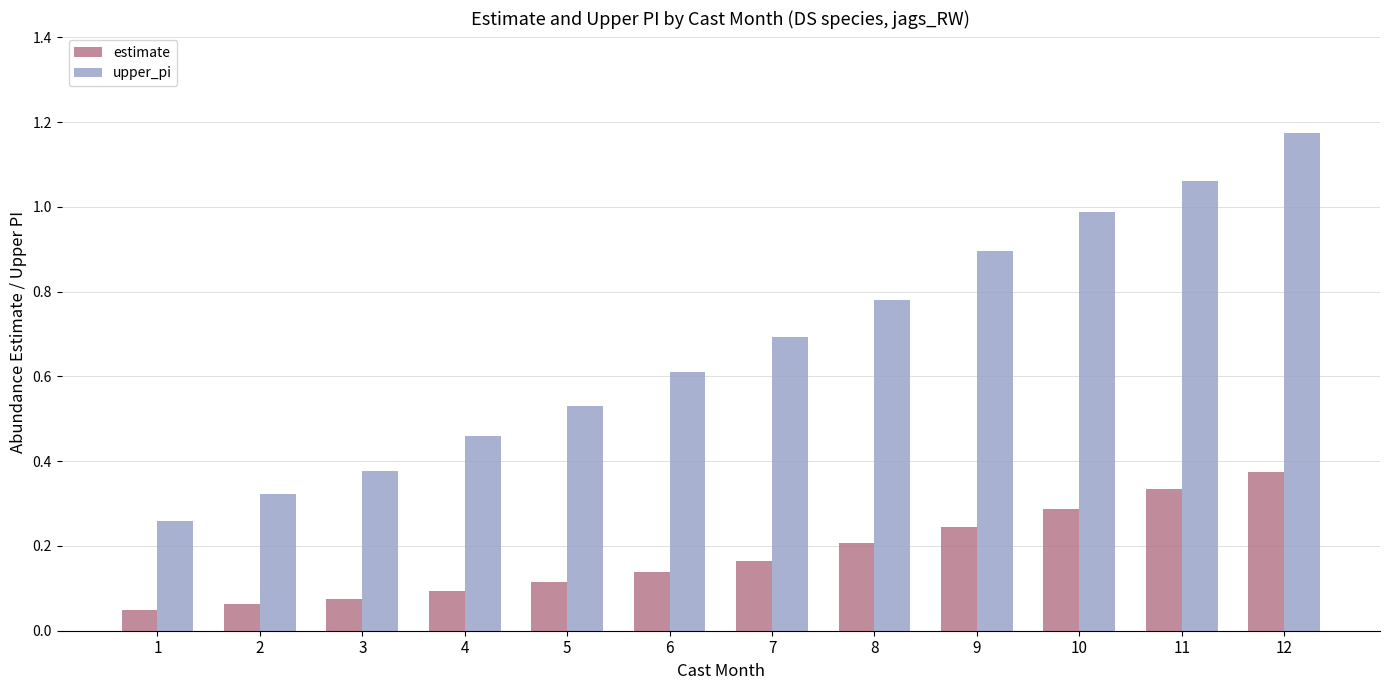

Which category has the lowest value across all series?

1